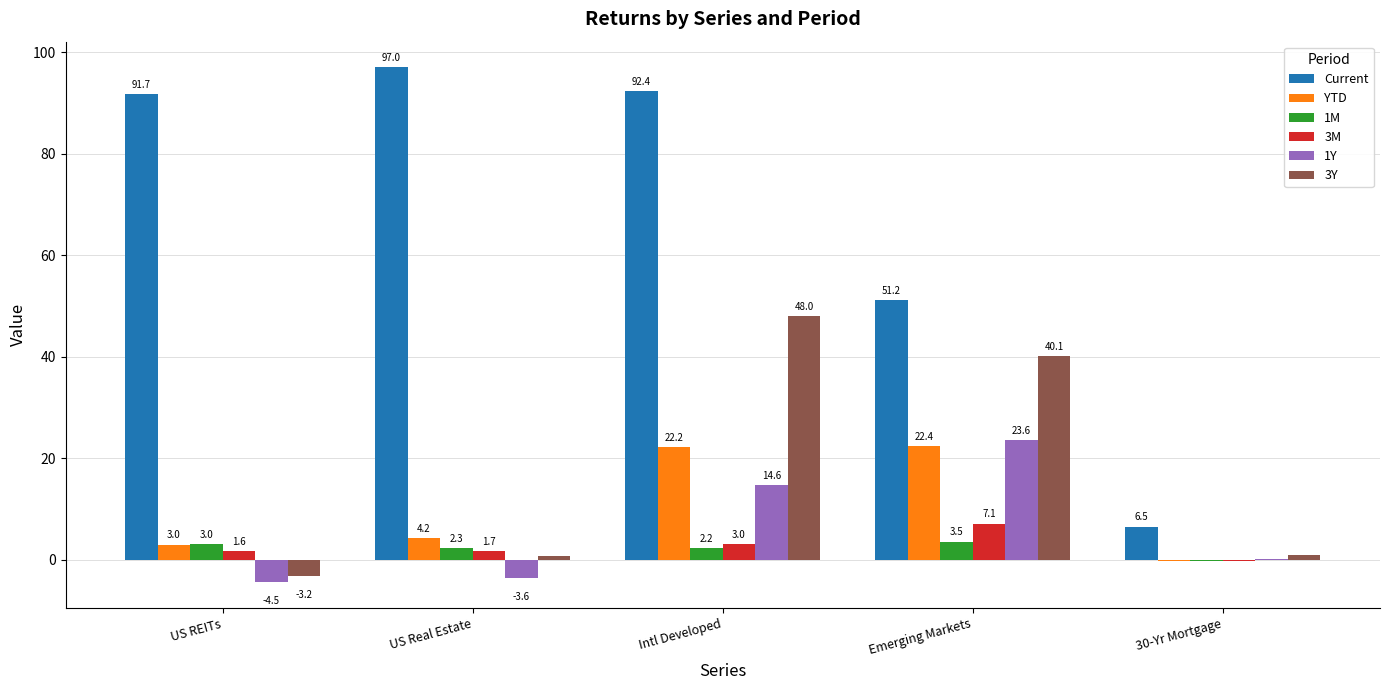

Between US REITs and US Real Estate, which series saw the biggest shift?

Current